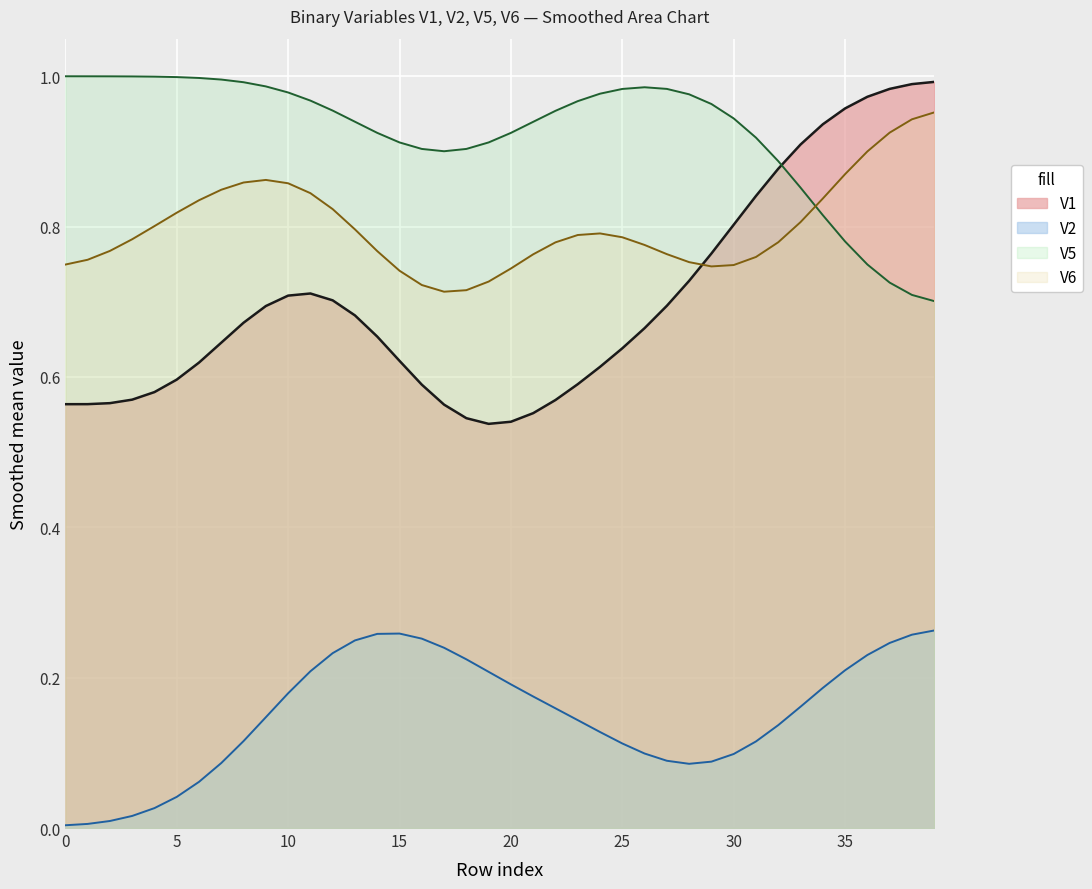

What is the label of the 33rd point from the right?

7